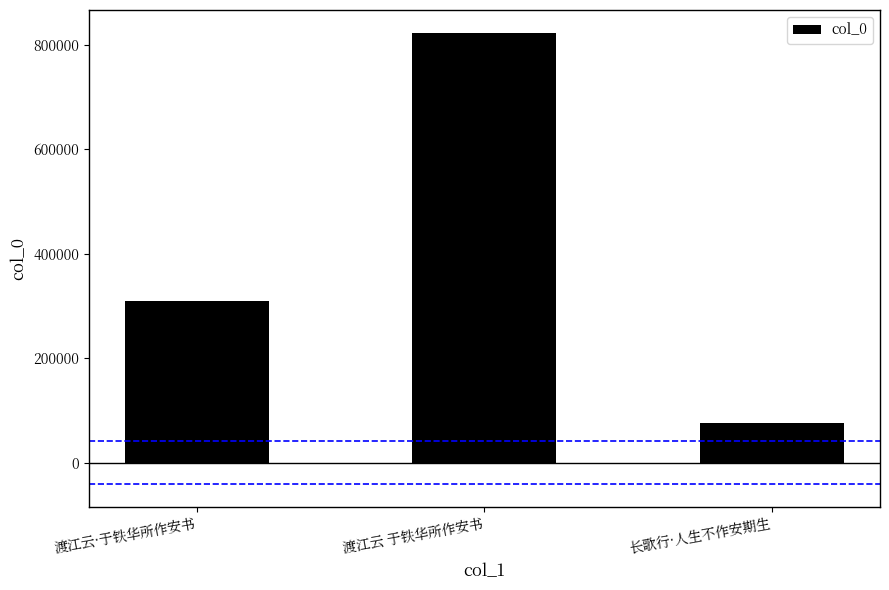

What is the change in value from 渡江云·于铁华所作安书 to 长歌行·人生不作安期生?

-232496